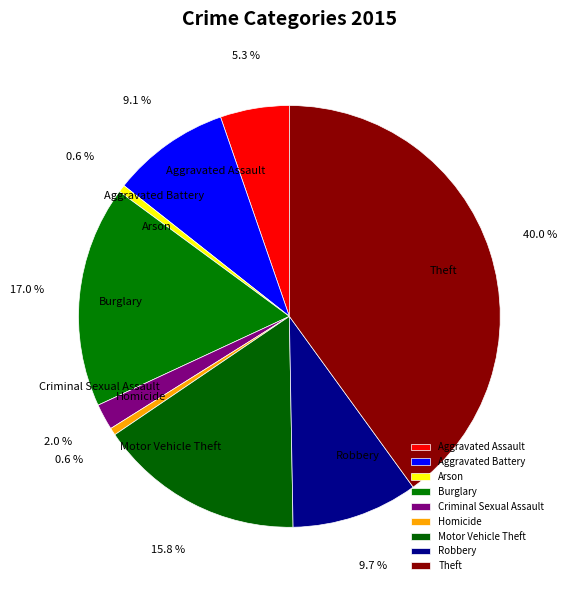

Is it true that Robbery is 10% of the pie?

True